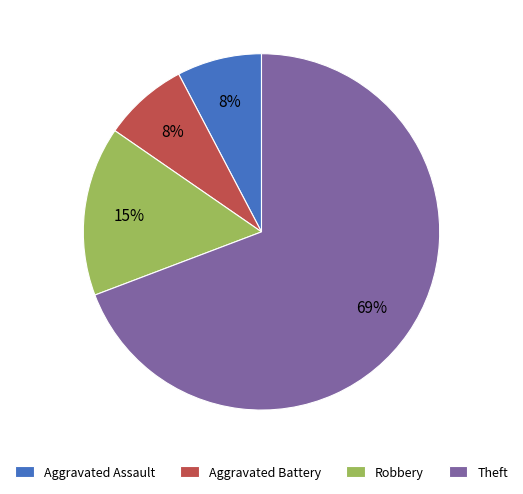

Does Robbery represent more than half of the total?

No